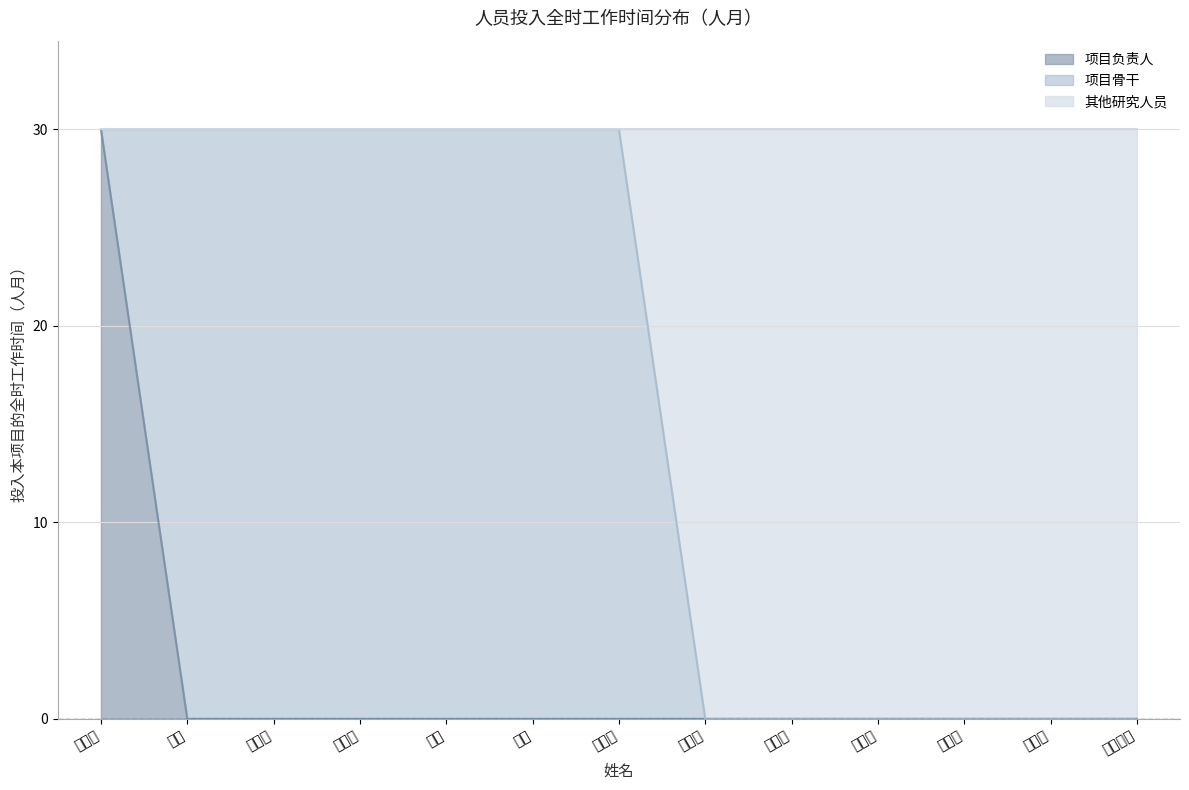

Which series has the largest total across all categories?

其他研究人员